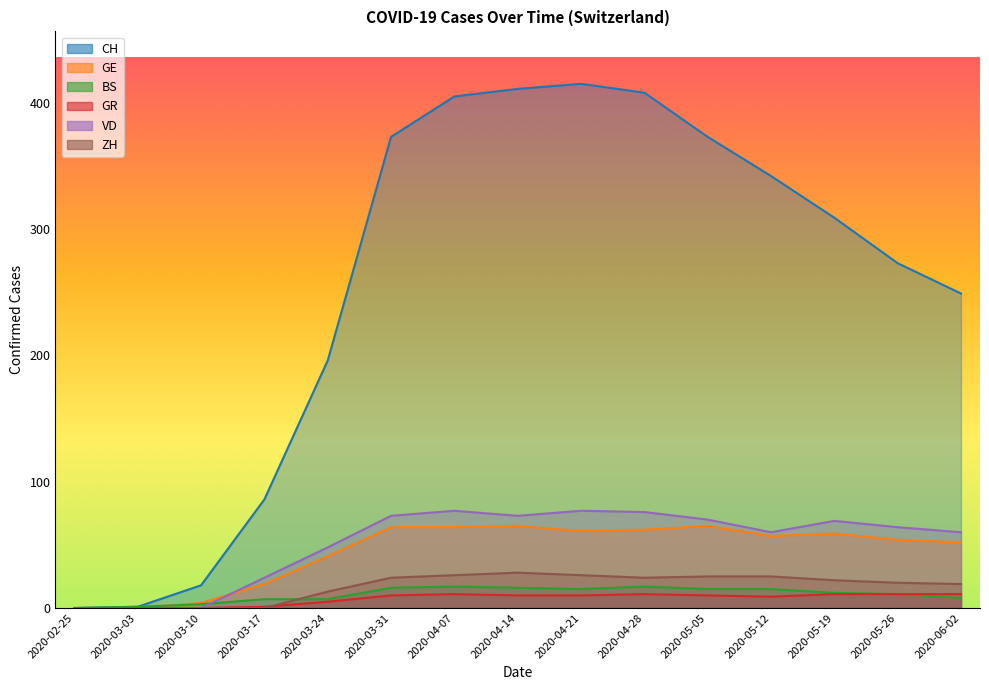

Does the chart have visible grid lines?

No